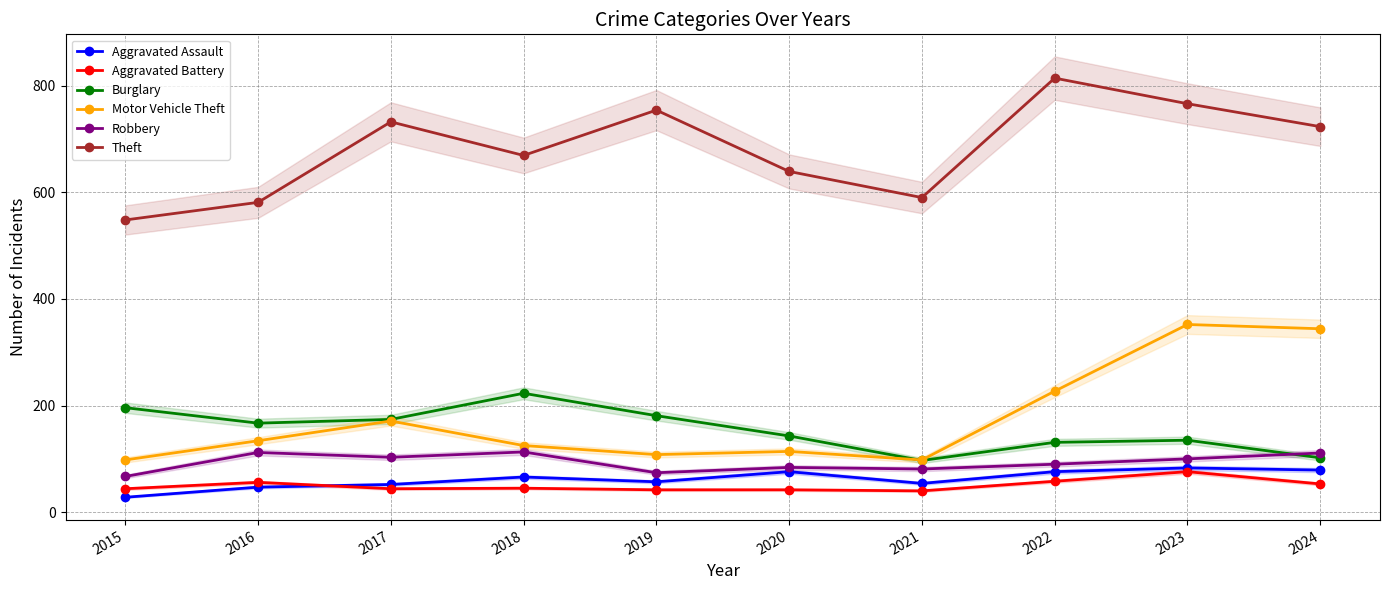

True or false: Aggravated Battery has a value of 76 at 2023.

True